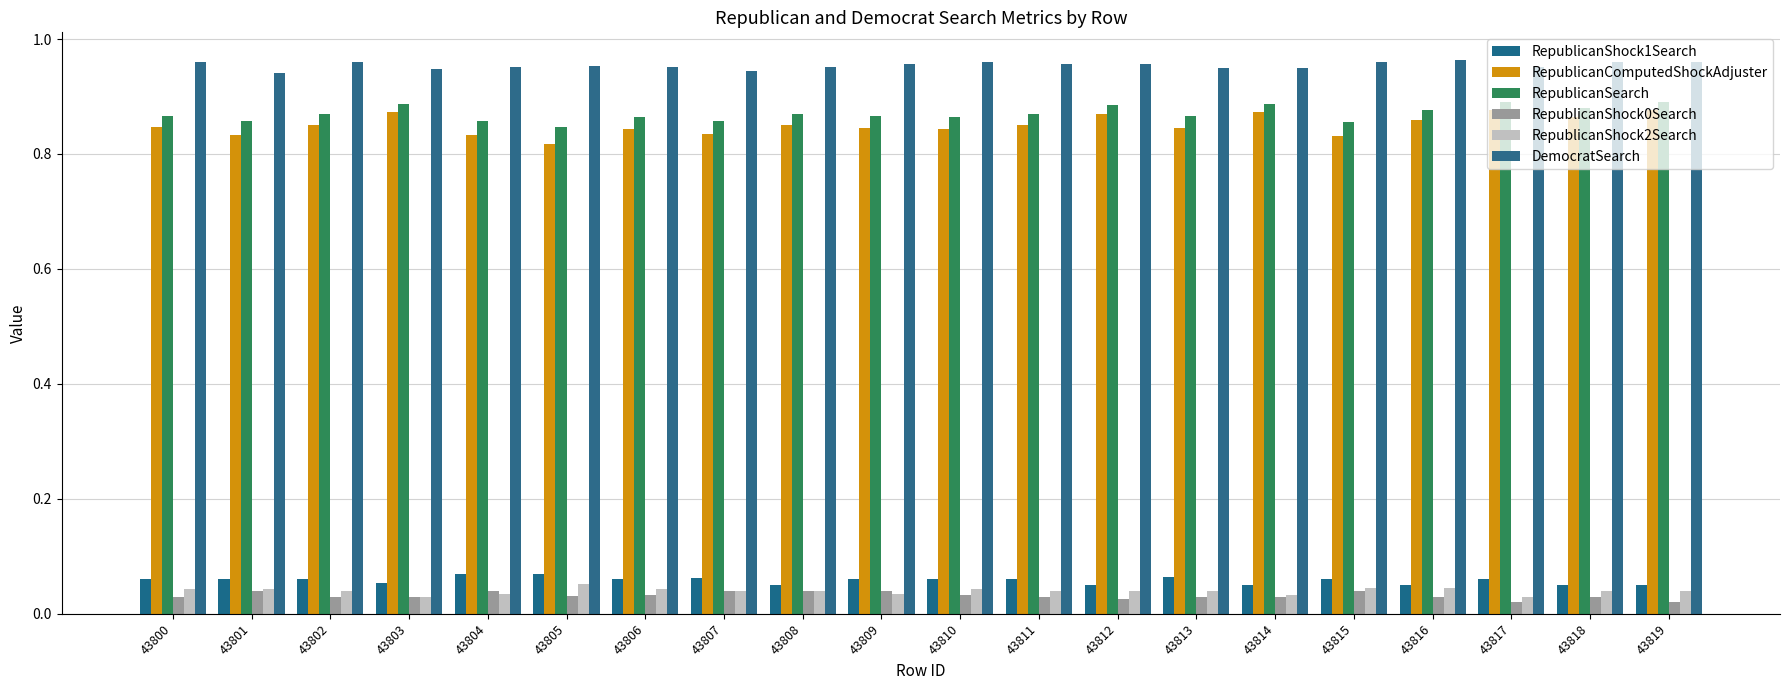

Rank the series by their maximum value, from highest to lowest.

DemocratSearch, RepublicanSearch, RepublicanComputedShockAdjuster, RepublicanShock1Search, RepublicanShock2Search, RepublicanShock0Search